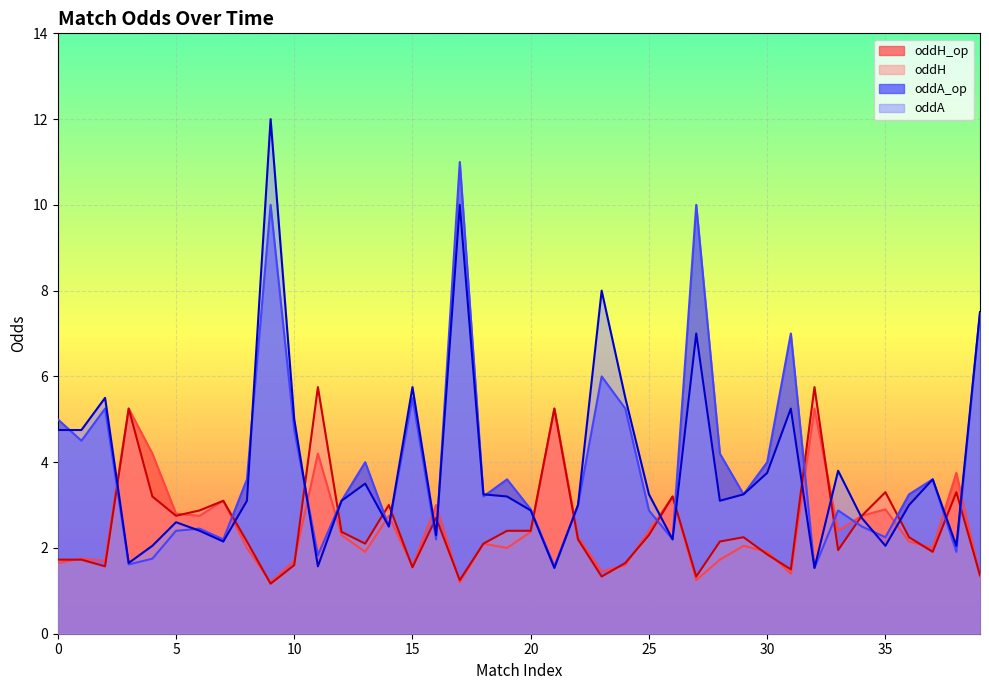

Which label corresponds to the smallest value in the chart?

9